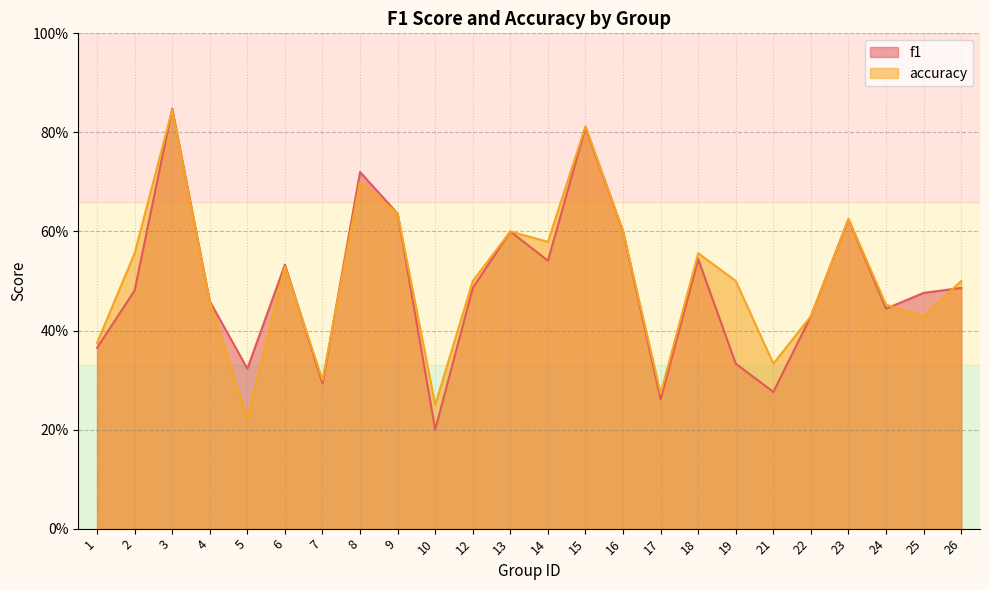

At which category does the chart reach its minimum across all series?

10